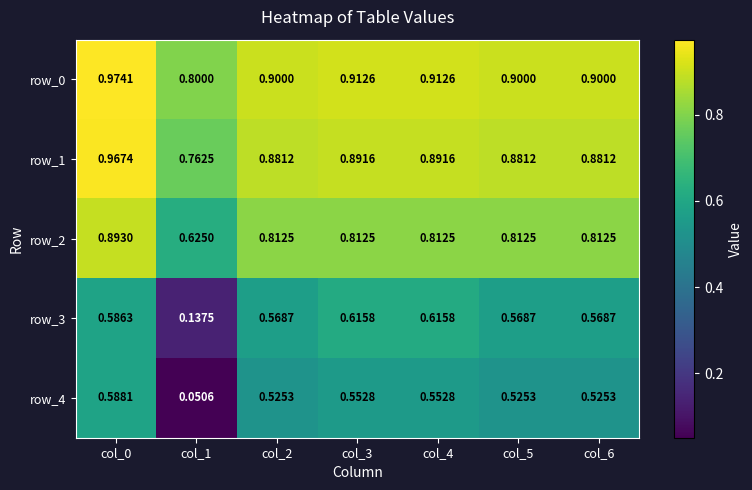

Which series has the largest total across all categories?

row_0